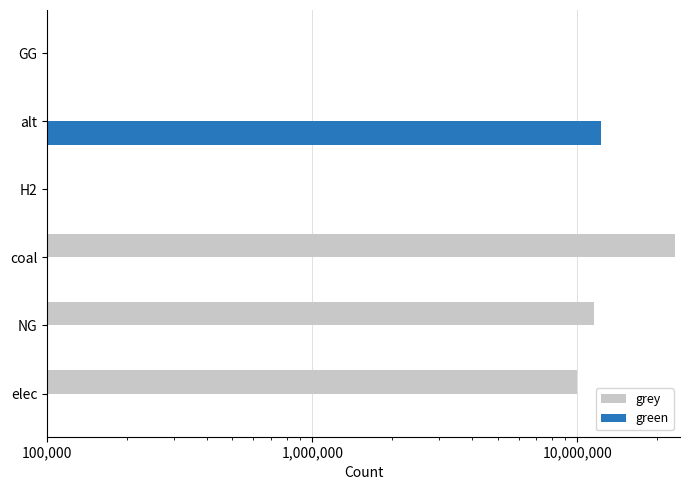

Which has a higher value, GG or alt?

GG